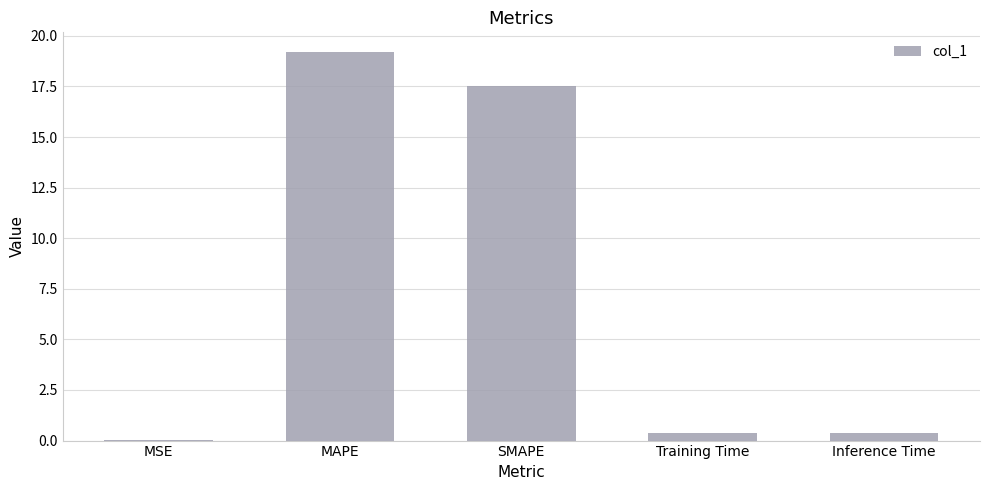

Between Inference Time and SMAPE, which is larger?

SMAPE